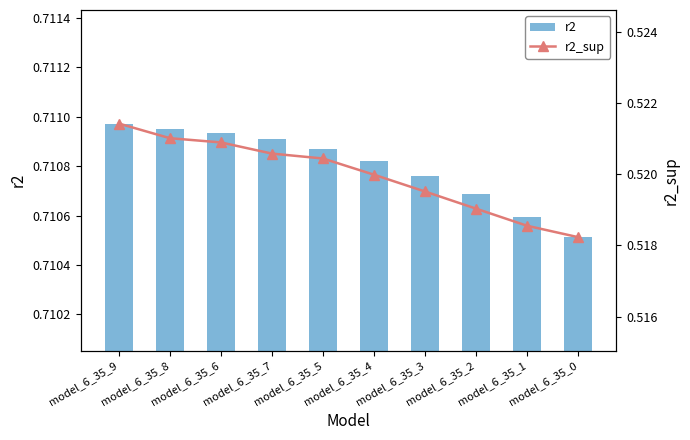

Rank the series at model_6_35_4 from lowest to highest value.

r2_sup, r2